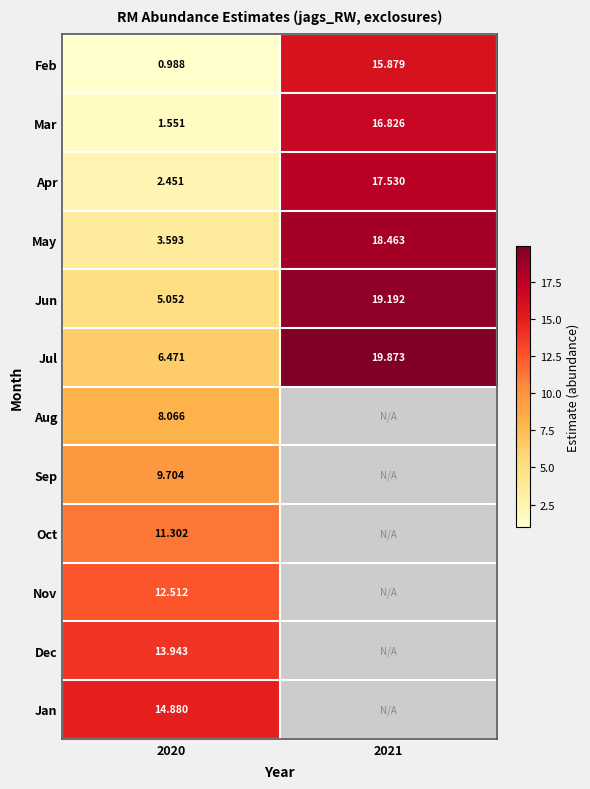

Is the value of Feb at 2020 greater than the value of Nov at 2021?

No